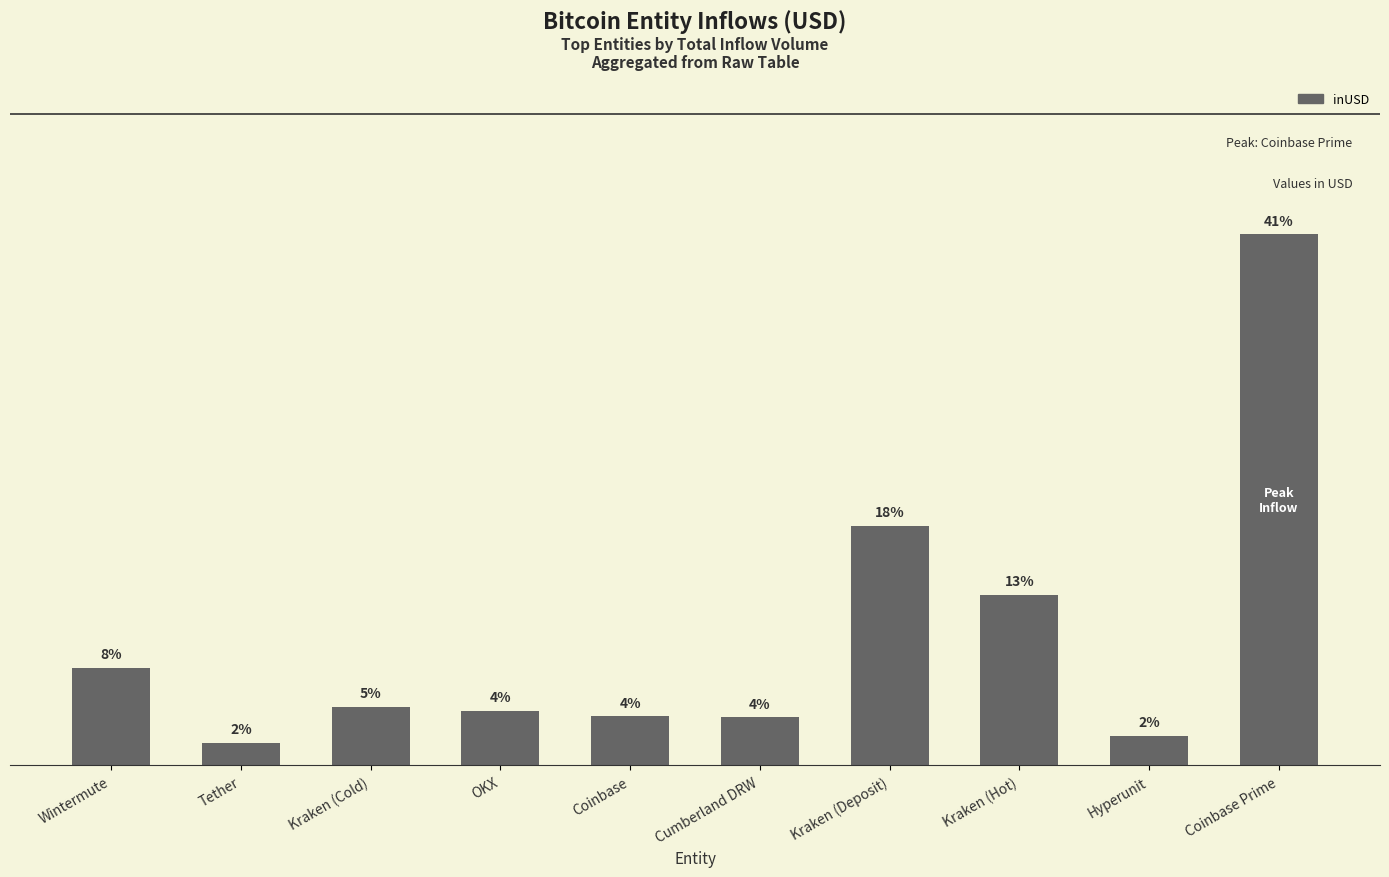

What is the label of the 6th bar from the right?

Coinbase